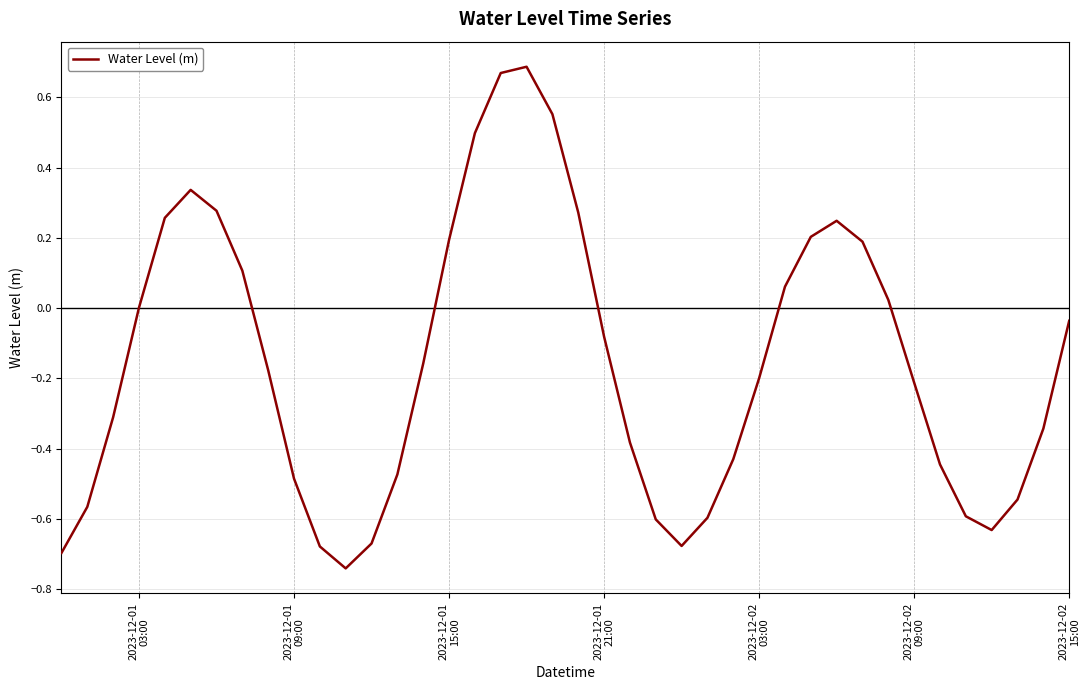

What is the difference between the maximum and minimum values?

1.4